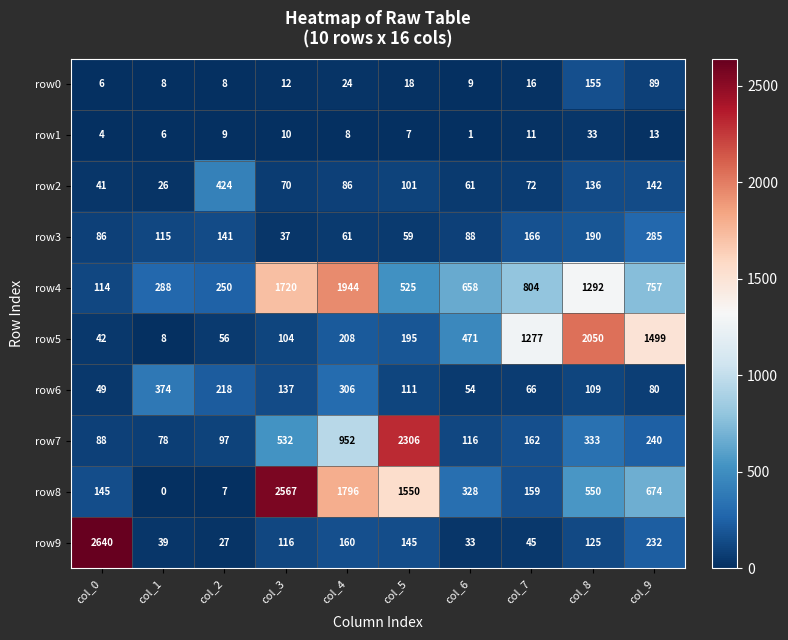

What is the total value across all series at col_7?

2778